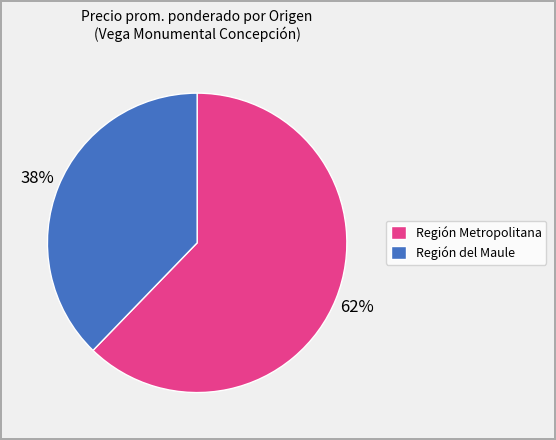

Is there a majority slice in this chart?

Yes